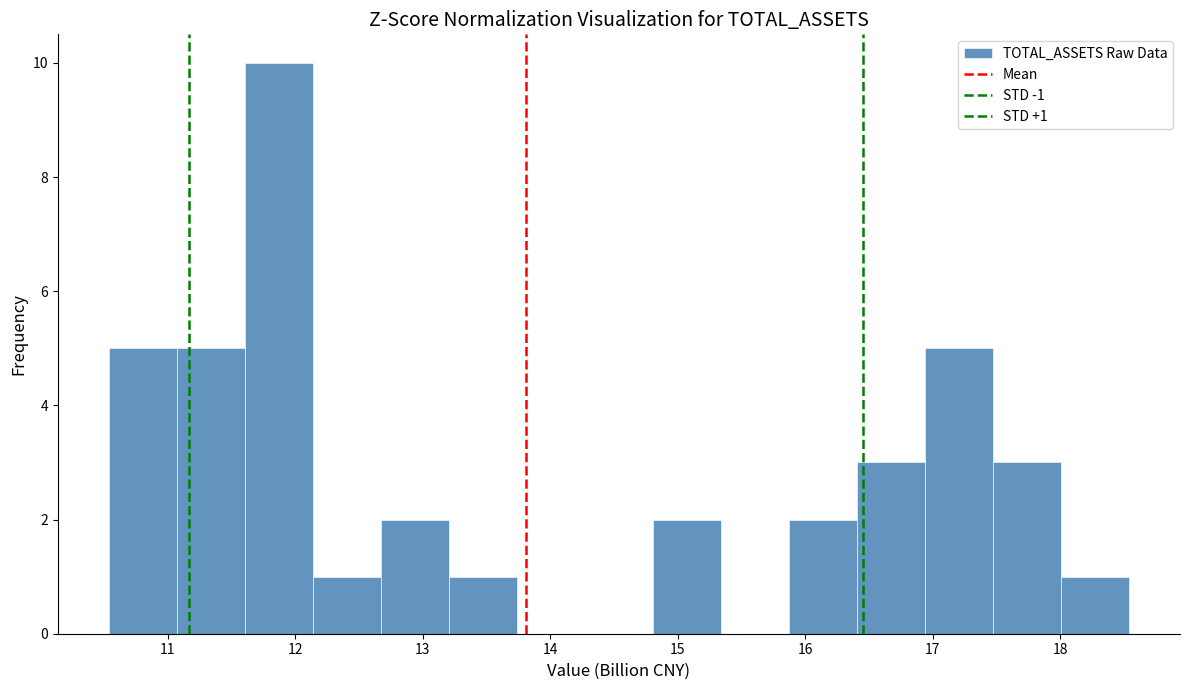

Over which range of the x-axis is the bar tallest?

11.6 to 12.1